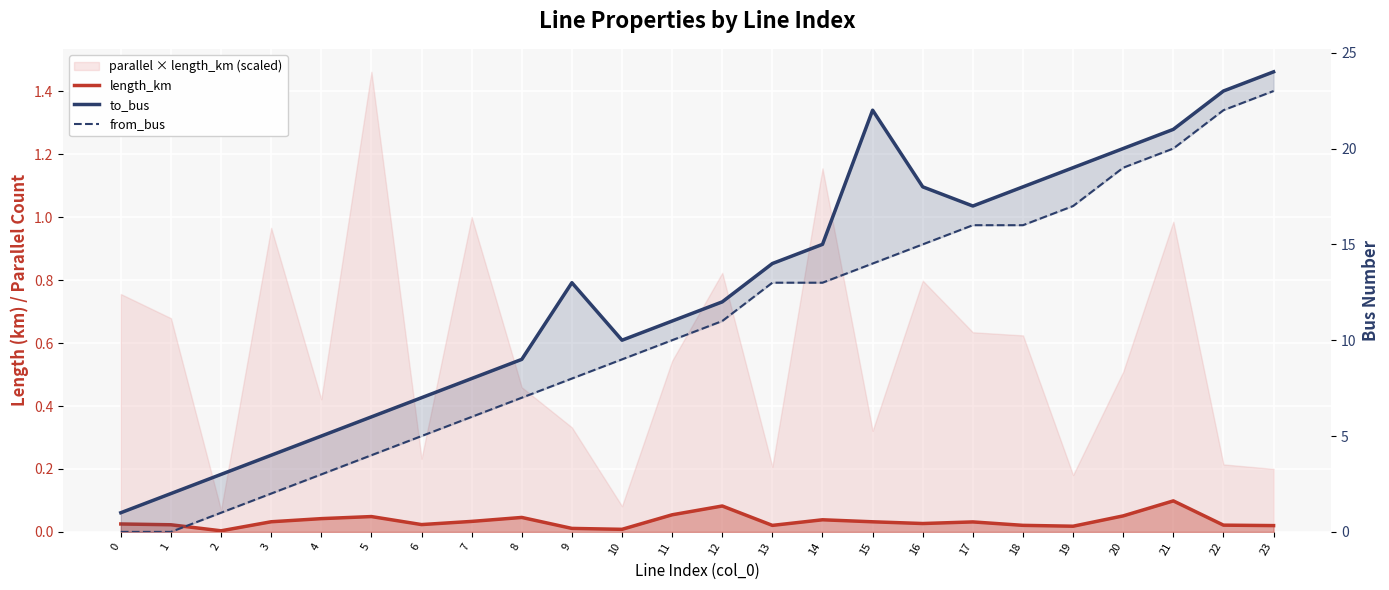

What is the maximum value shown in the chart?

24.0